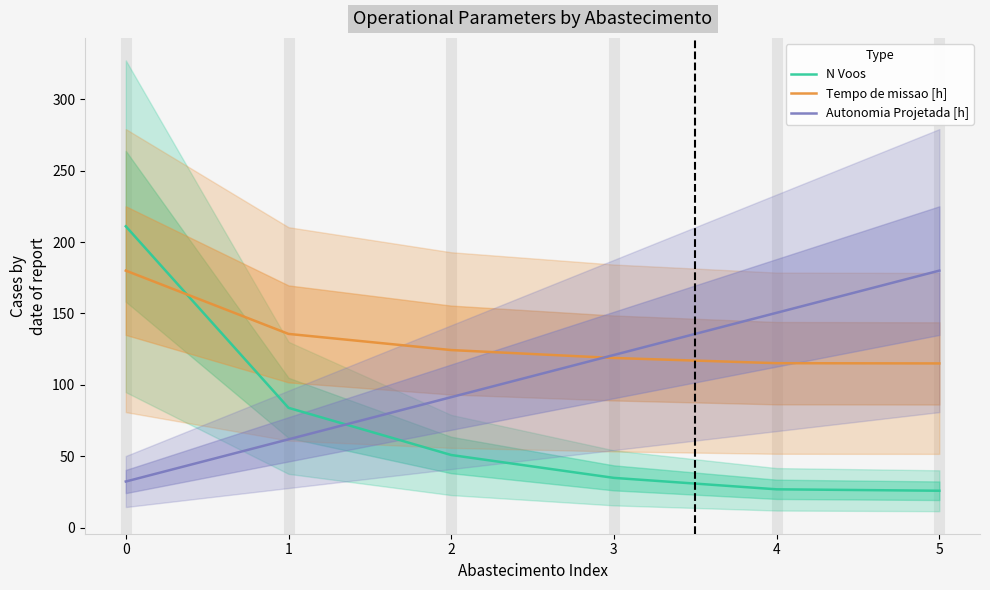

Between which two adjacent categories do N Voos and Autonomia Projetada [h] first intersect?

1 and 2